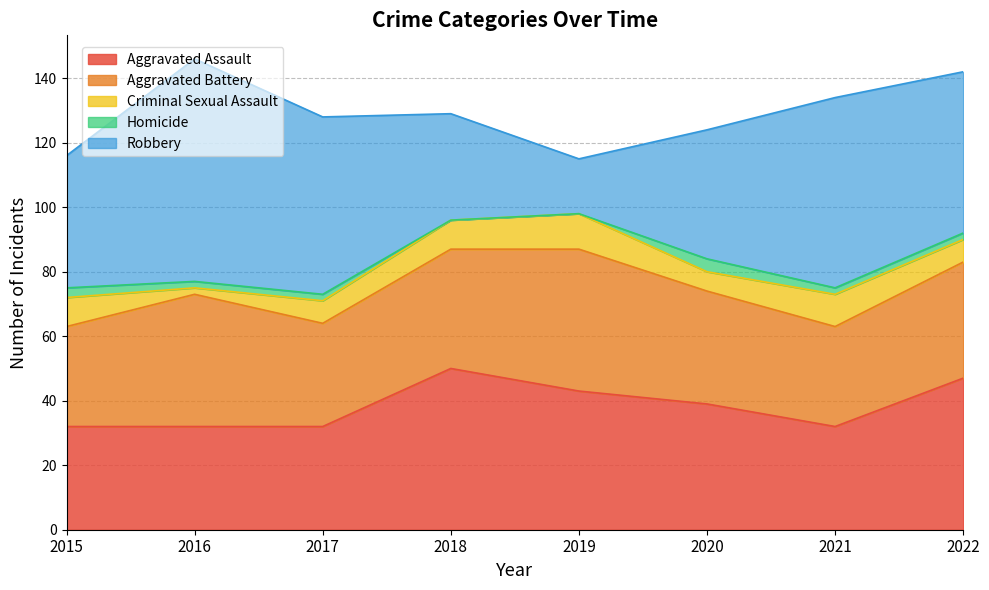

Does the chart have visible grid lines?

Yes